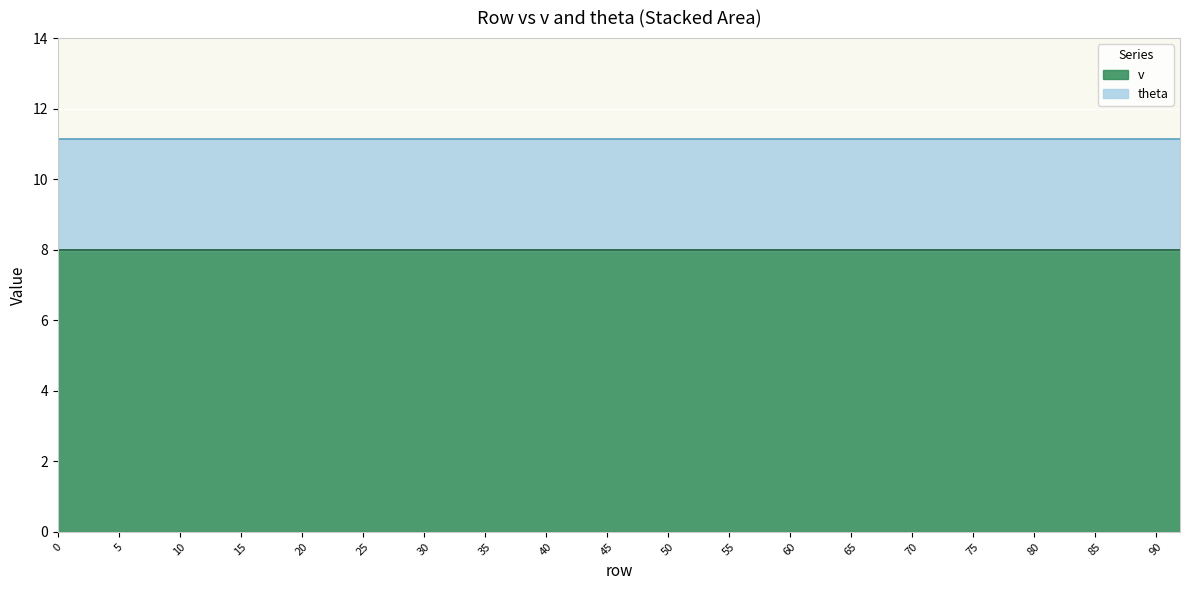

Reading left to right, list all the values displayed in this chart.

theta: 0=3.1	5=3.1	10=3.1	15=3.1	20=3.1	25=3.1	30=3.1	35=3.1	40=3.1	45=3.1	50=3.1	55=3.1	60=3.1	65=3.1	70=3.1	75=3.1	80=3.1	85=3.1	90=3.1
v: 0=8.0	5=8.0	10=8.0	15=8.0	20=8.0	25=8.0	30=8.0	35=8.0	40=8.0	45=8.0	50=8.0	55=8.0	60=8.0	65=8.0	70=8.0	75=8.0	80=8.0	85=8.0	90=8.0